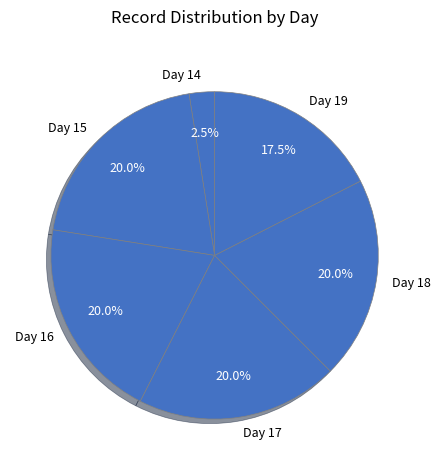

Does Day 15 represent more than half of the total?

No